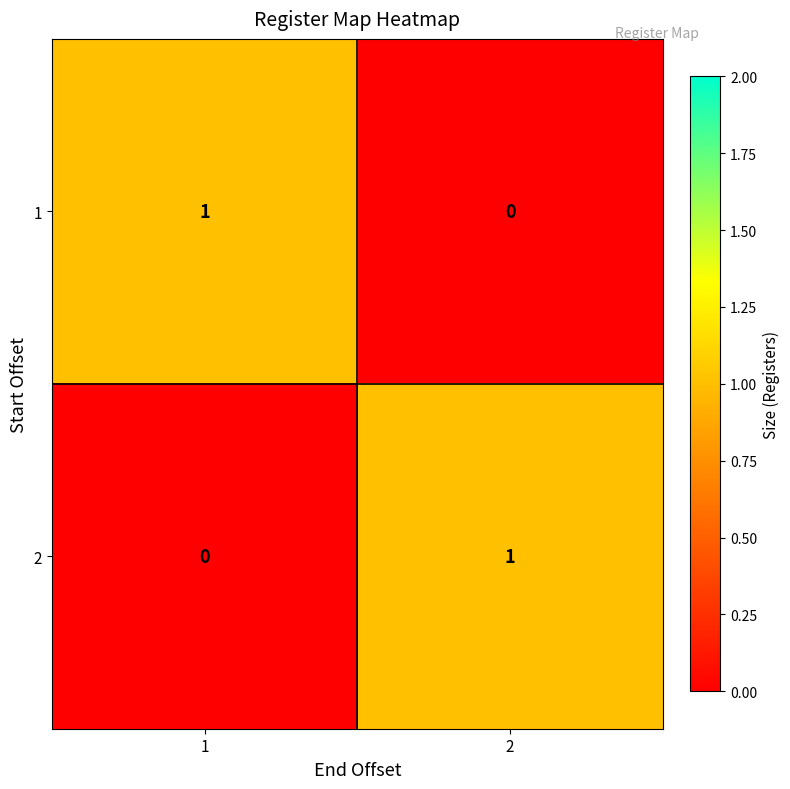

Is the value of 1 at 2 greater than the value of 2 at 2?

No